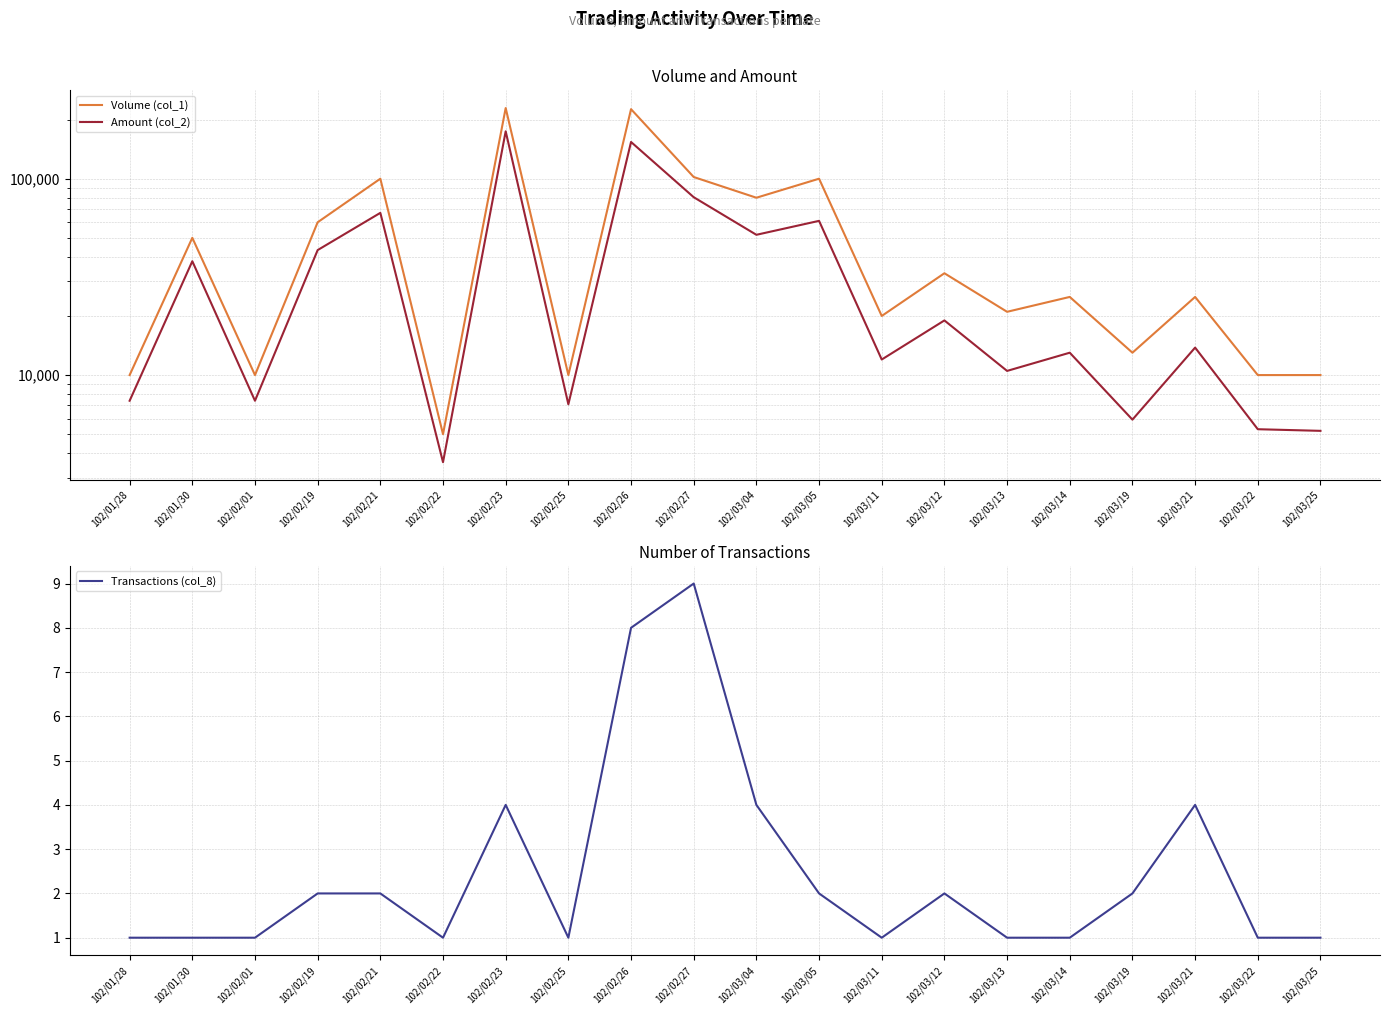

Does the chart have visible grid lines?

Yes